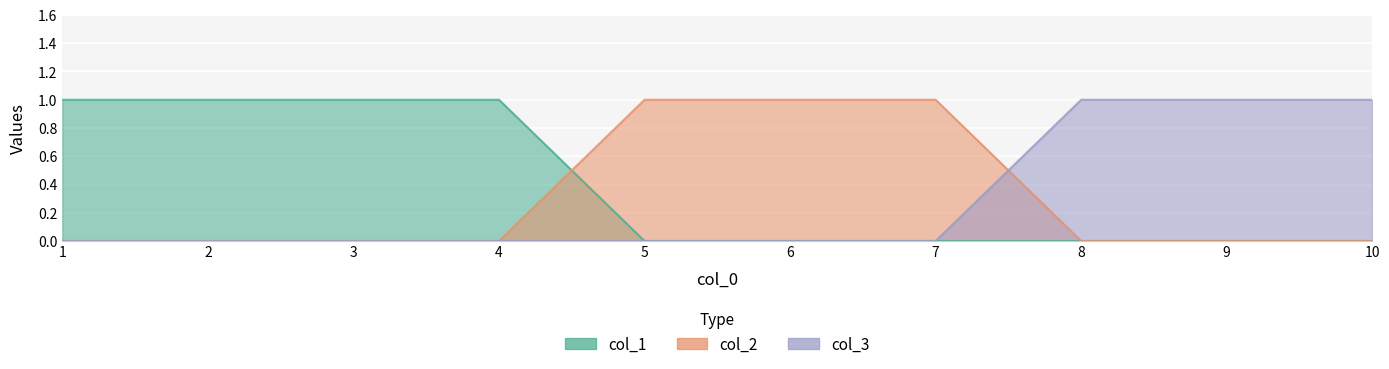

At which category is the sum across all series the highest?

1